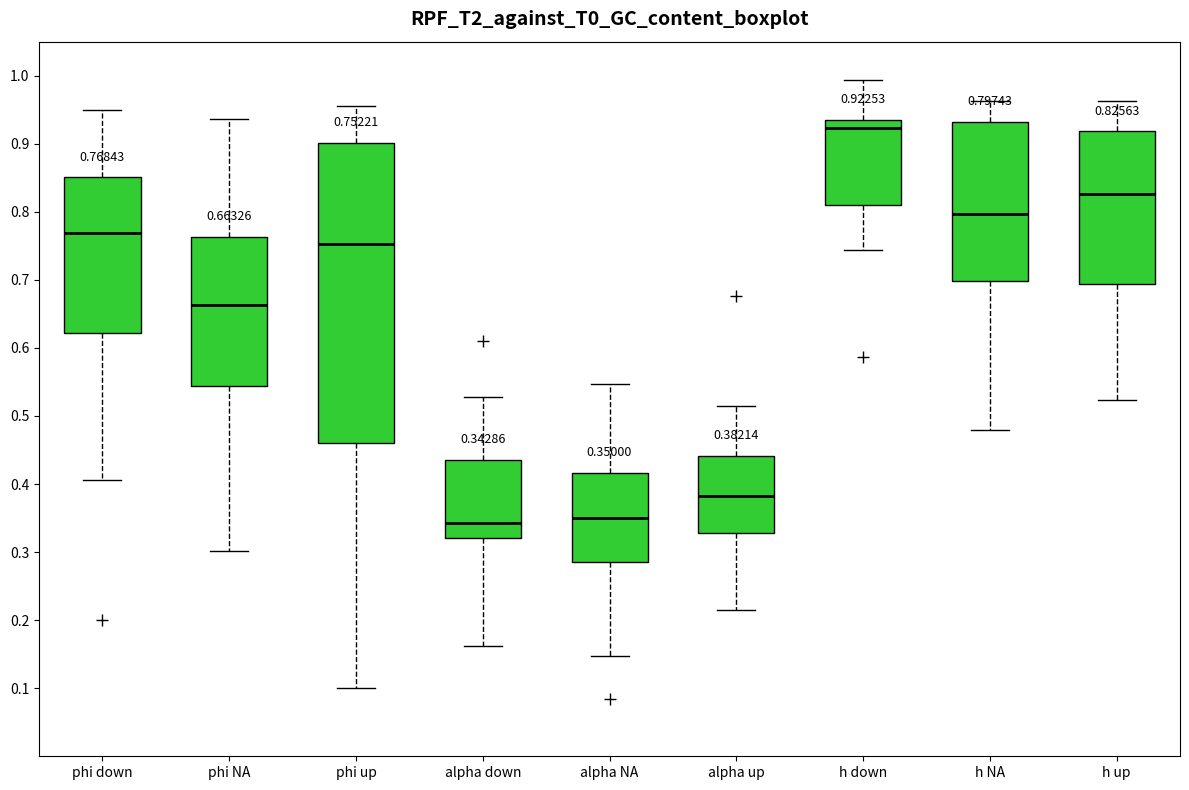

Which box has the highest median line?

h down